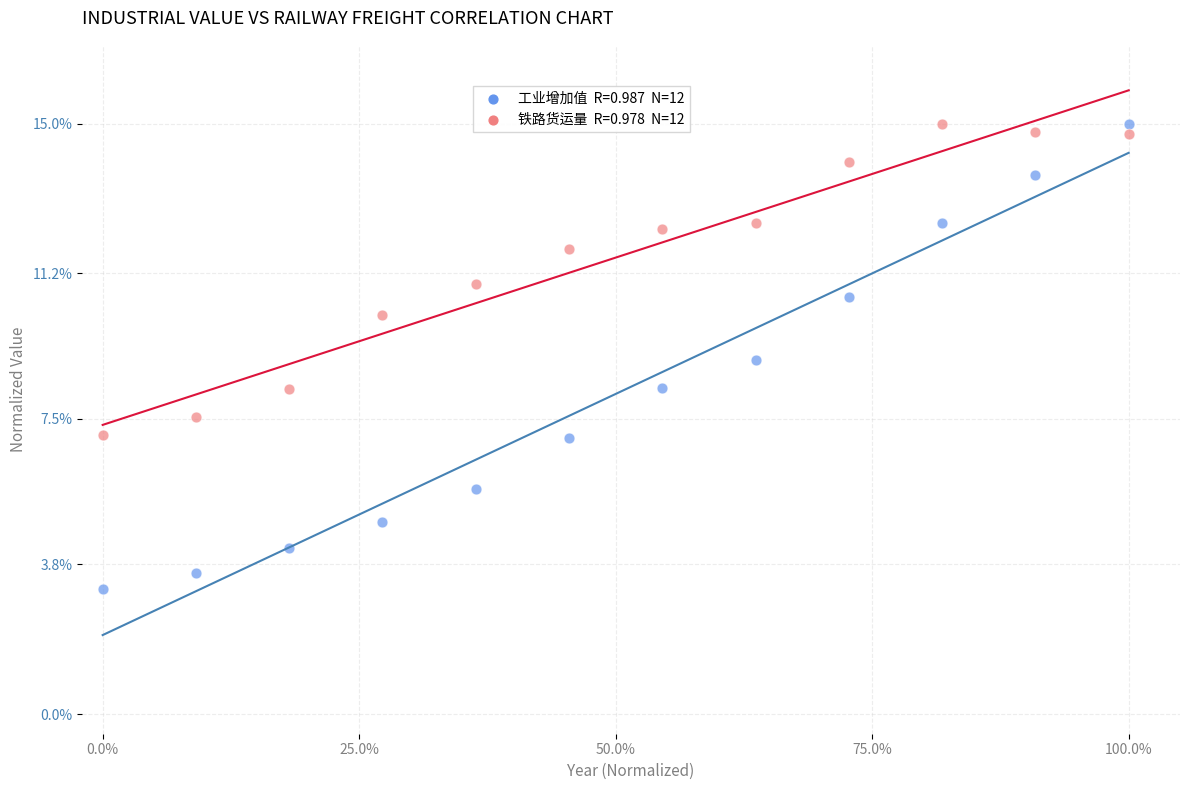

Across all data points, what is the range of X values (max minus min)?

100.0